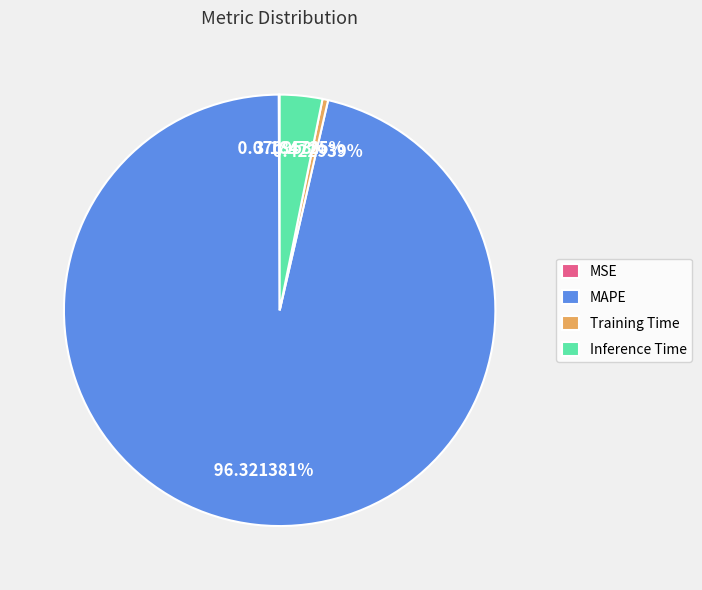

Which has a higher value, Training Time or Inference Time?

Inference Time